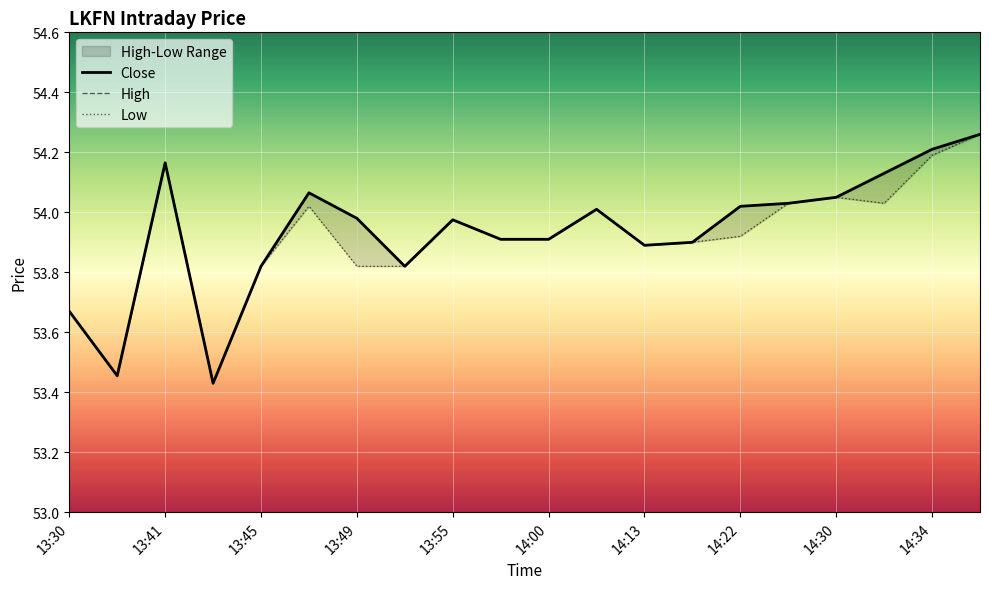

List the labels in order of Low value, largest first.

14:41, 14:34, 13:41, 14:30, 14:28, 14:33, 13:47, 14:04, 13:55, 14:22, 13:56, 14:00, 14:21, 14:13, 13:45, 13:49, 13:51, 13:30, 13:33, 13:44